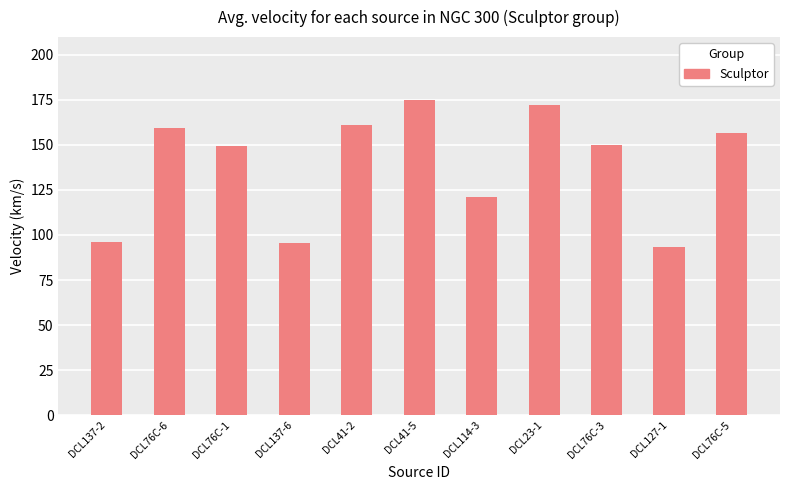

How many distinct data groups are displayed?

1